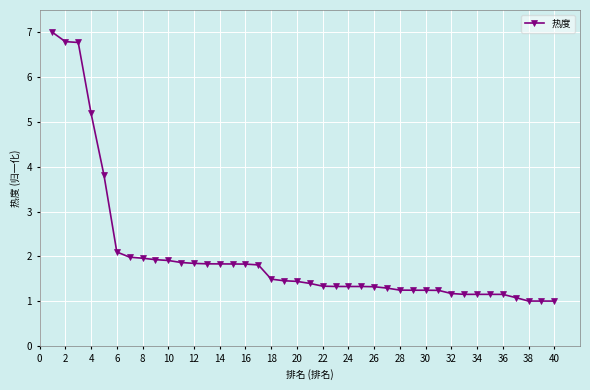

What is the value of the 28th point from the left?

1.2